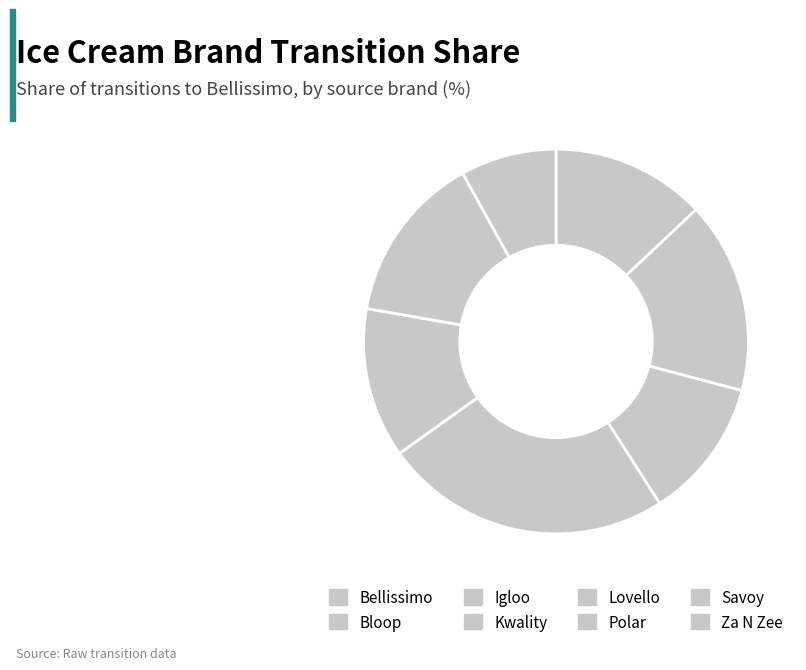

Does Za N Zee represent more than half of the total?

No